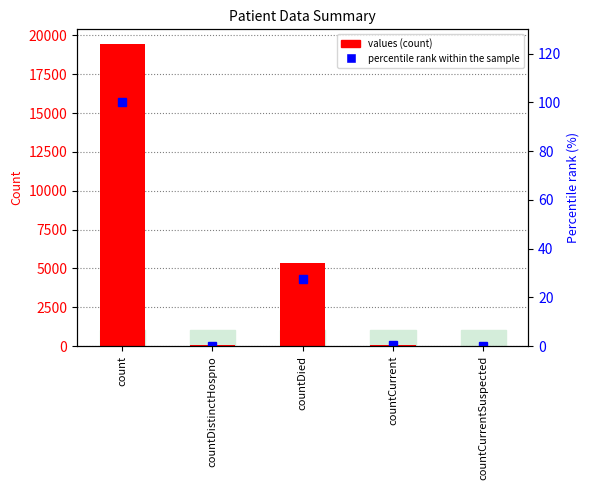

Read the percentile rank within the sample value at countCurrent.

0.3